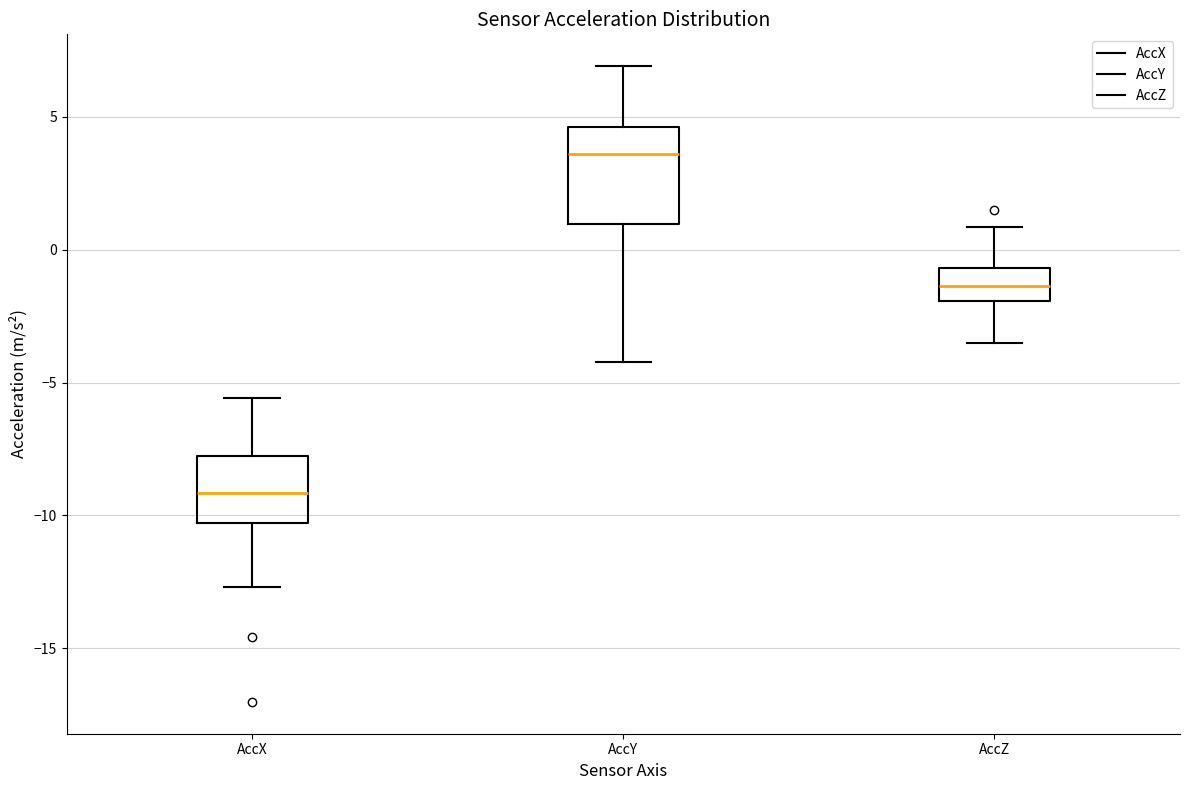

Which box's median line is the highest?

AccY